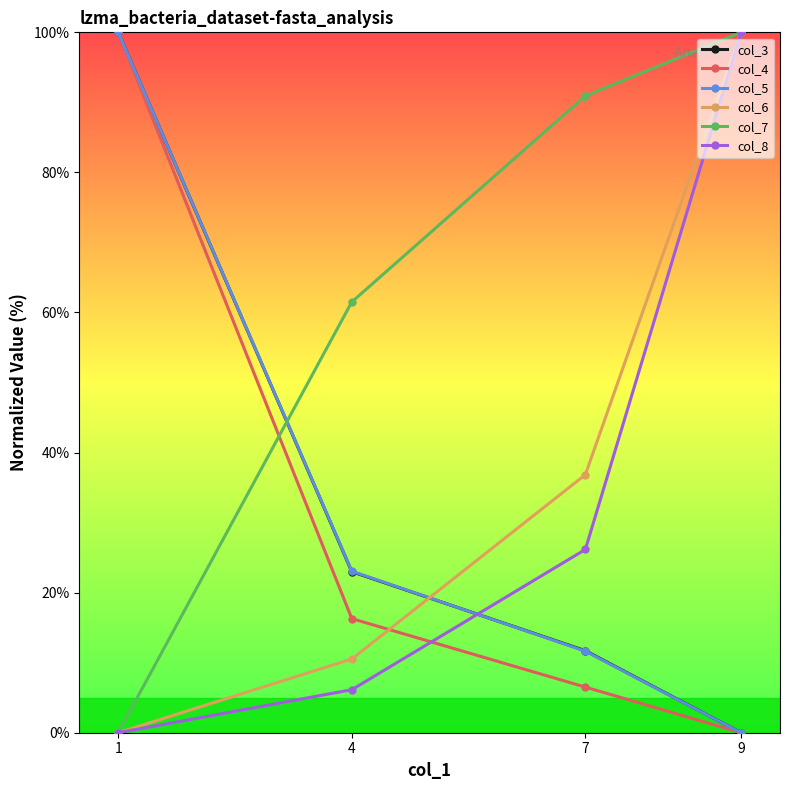

What is the maximum value shown in the chart?

100.0